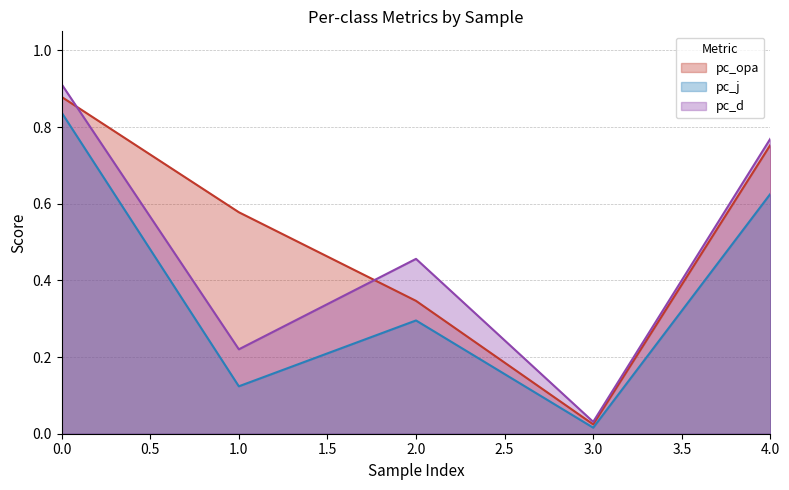

True or false: pc_opa has more than 1 interior local peaks.

False